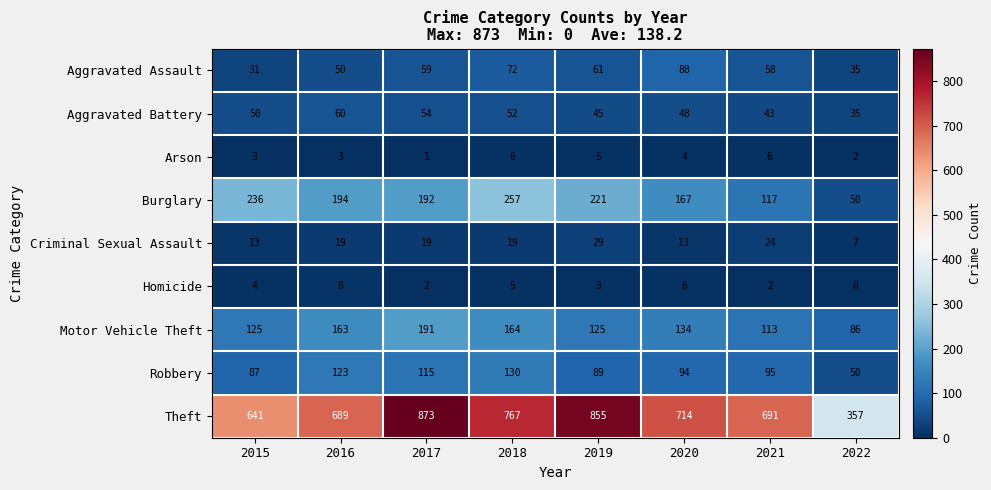

At 2017, list the series in order from smallest to largest.

Arson, Homicide, Criminal Sexual Assault, Aggravated Battery, Aggravated Assault, Robbery, Motor Vehicle Theft, Burglary, Theft